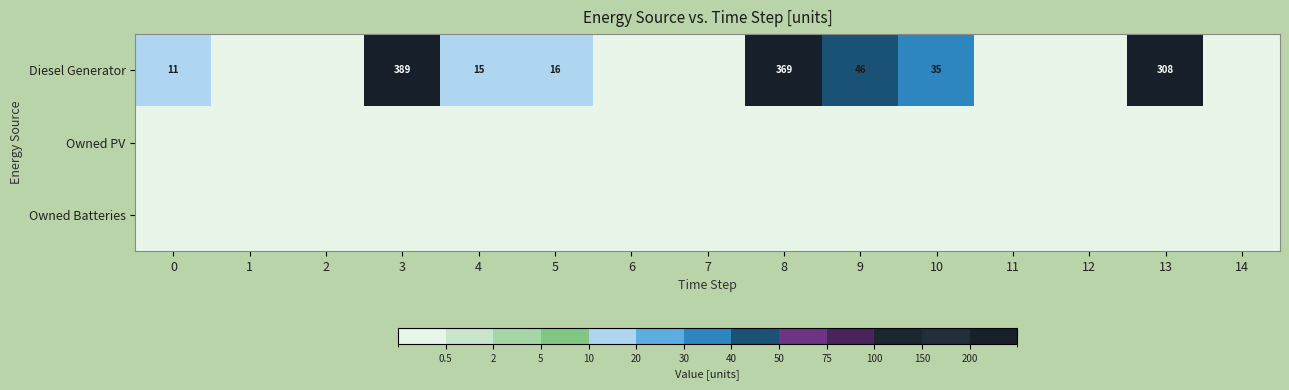

The Diesel Generator series shows 35 at 10. True or false?

True